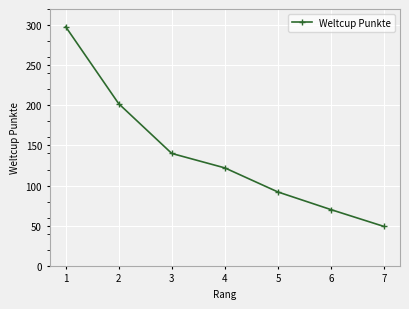

True or false: the data shows 122 at 4.

True